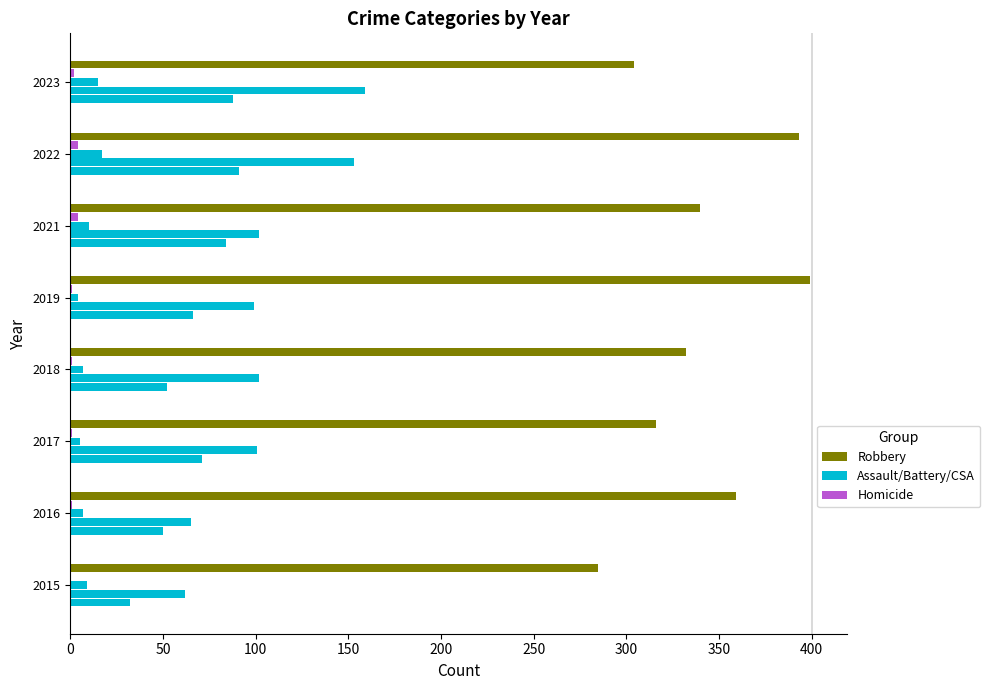

Is it true that Robbery equals 359 at 2016?

True